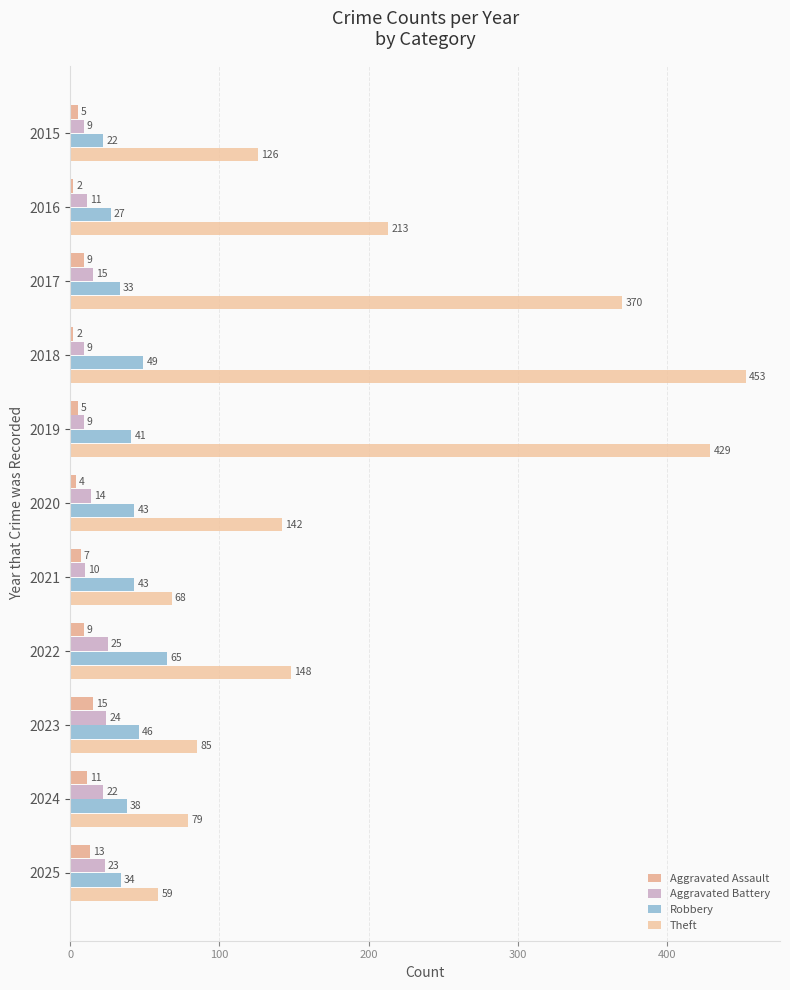

Which series has the largest total across all categories?

Theft